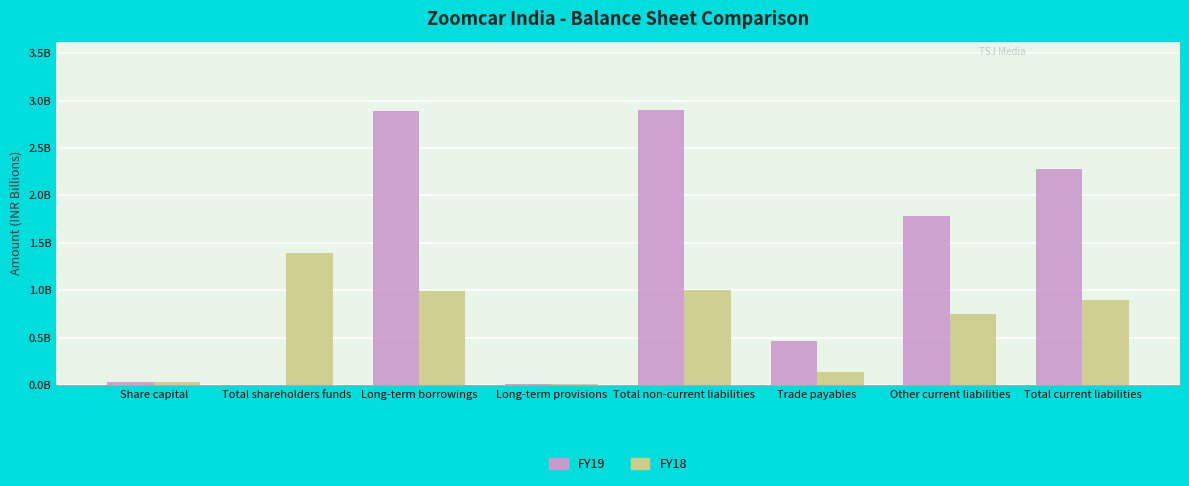

List the series in order of their peak value, highest first.

FY19, FY18